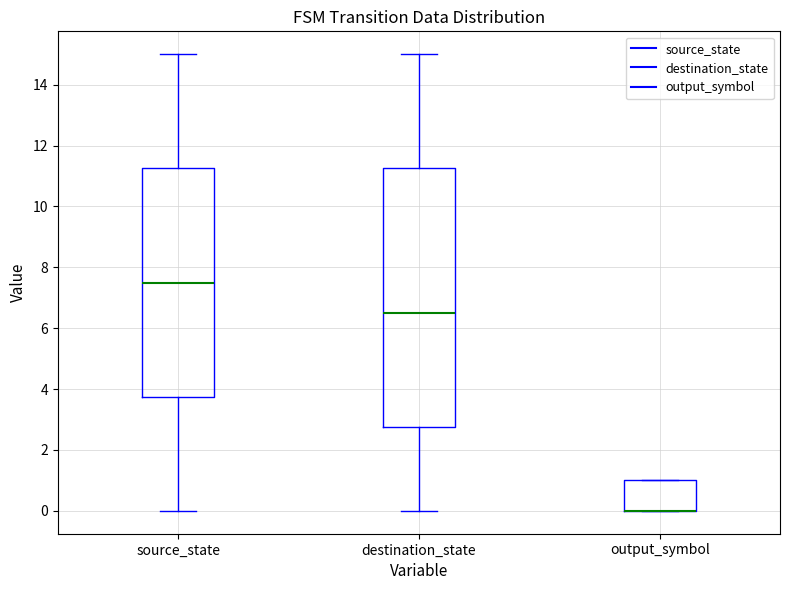

Reading left to right, read every box against the y-axis: the position of its median line, the range the box covers, and the ends of its whiskers. The values are not printed on the chart, so give them approximately, as read against the axis.

source_state: median 7.6, box 3.8 to 11.2, whiskers 0.0 to 15.0
destination_state: median 6.6, box 2.8 to 11.2, whiskers 0.0 to 15.0
output_symbol: median 0.0 (drawn on the box's lower edge), box 0.0 to 1.0, whiskers 0.0 to 1.0